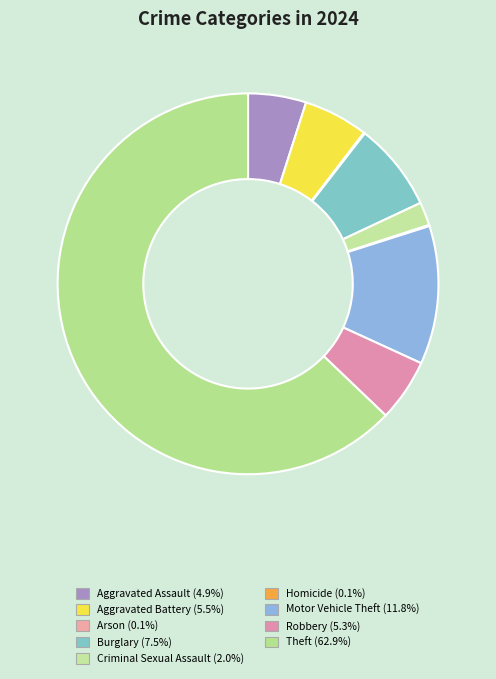

Which category has the biggest portion of the pie?

Theft